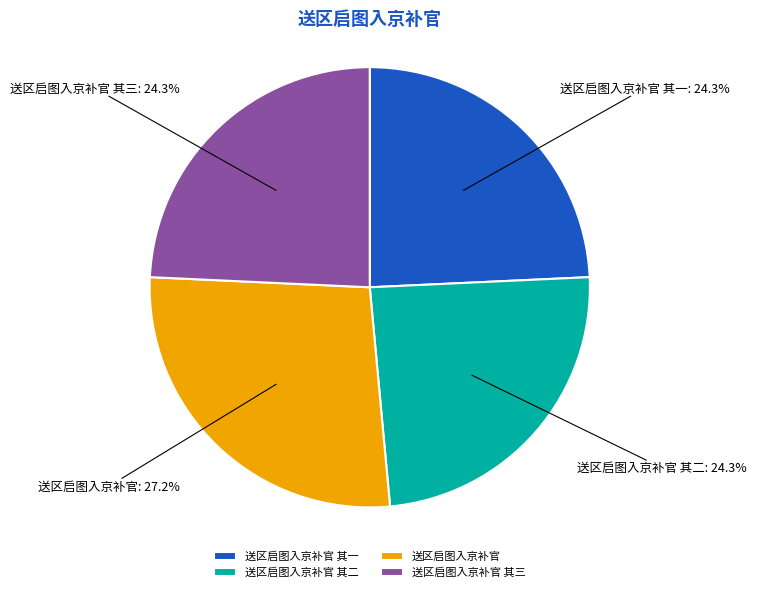

What is the largest slice in the pie chart?

送区启图入京补官